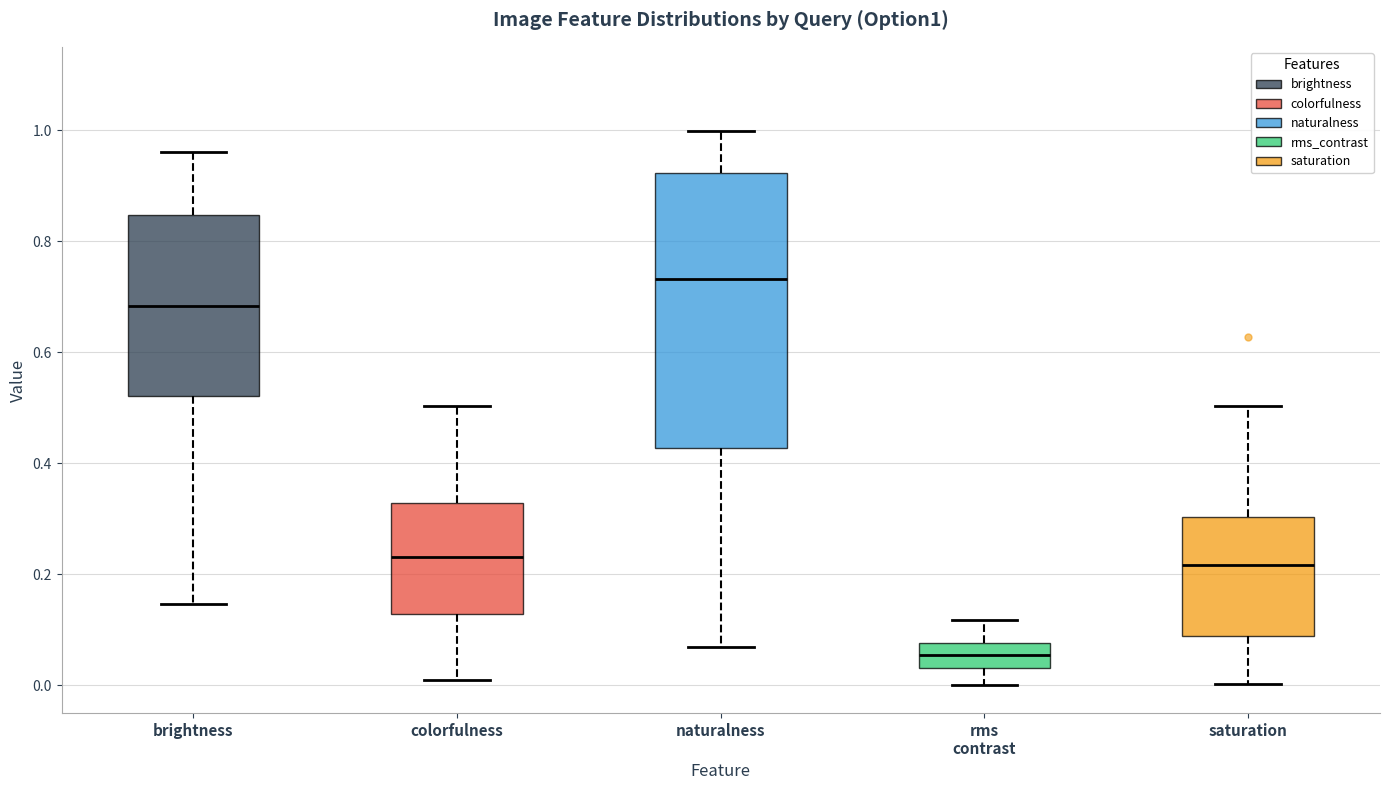

Where is the upper edge of the box for rms contrast on the y-axis? The values are not printed on the chart, so give them approximately, as read against the axis.

0.08